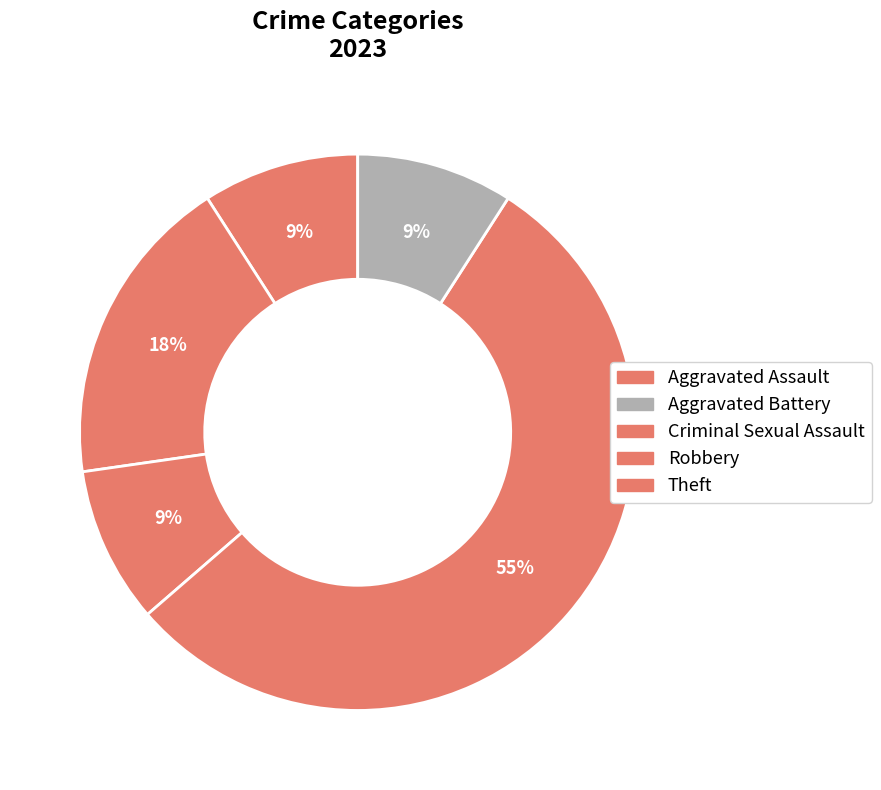

How many slices are in this pie chart?

5